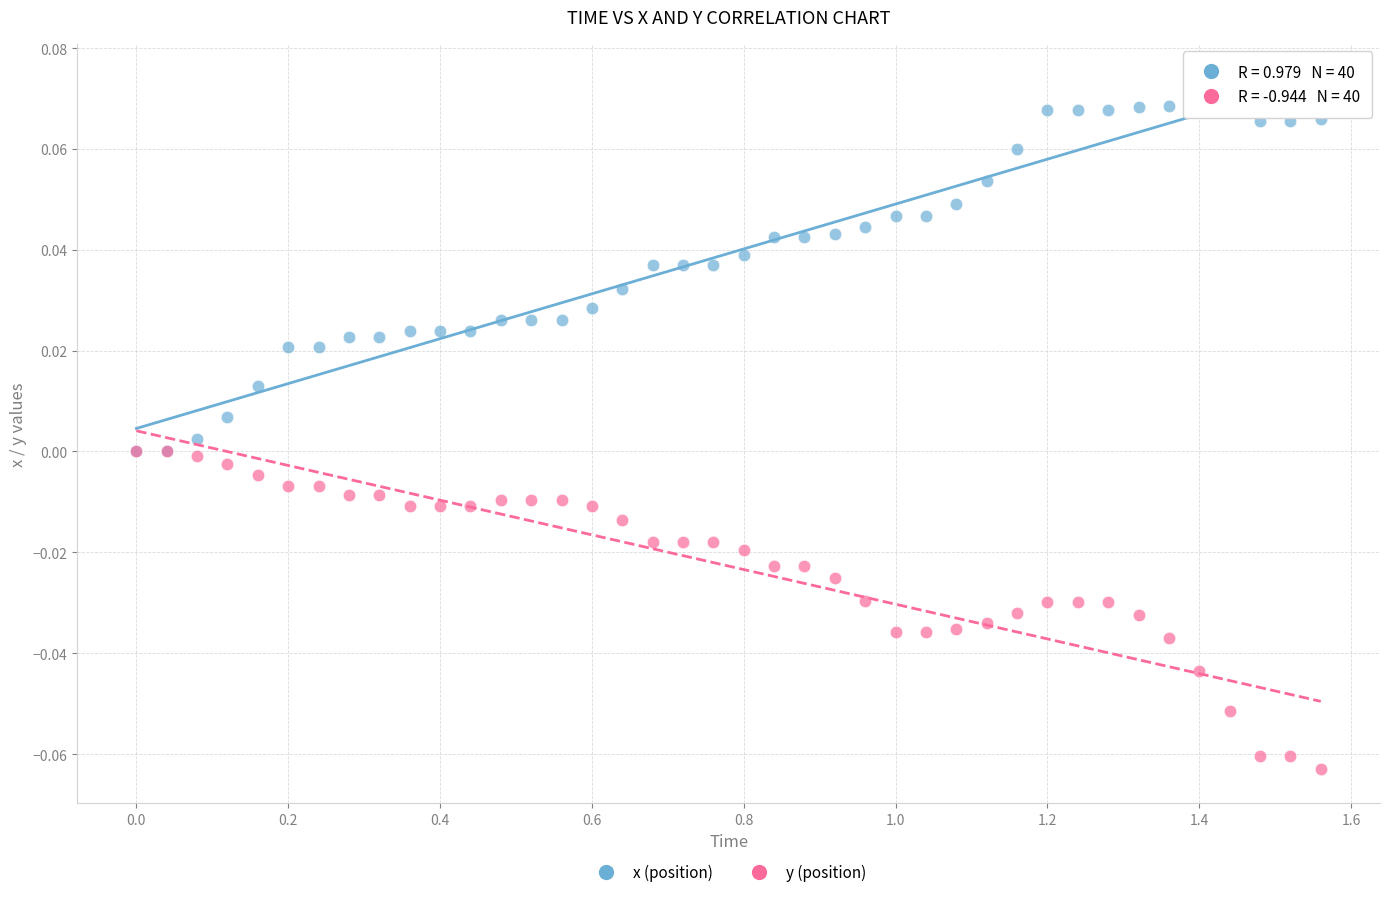

What are all the series names shown in the legend?

x (position), y (position)